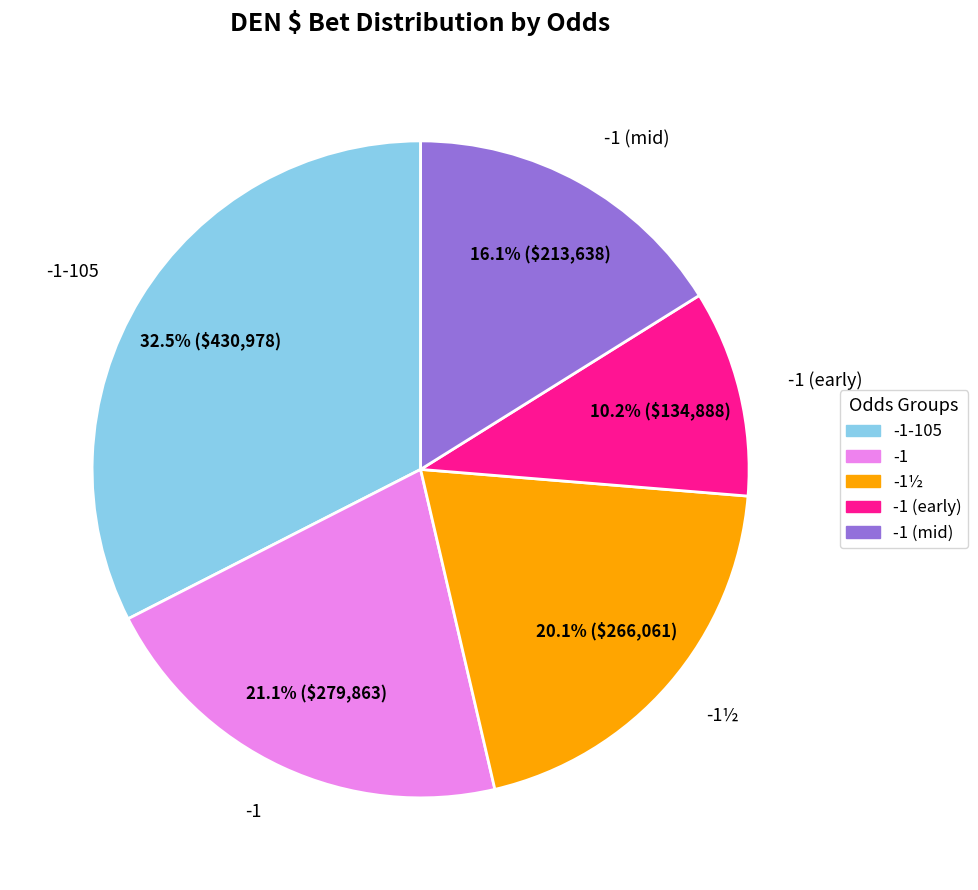

How many segments does this pie chart have?

5